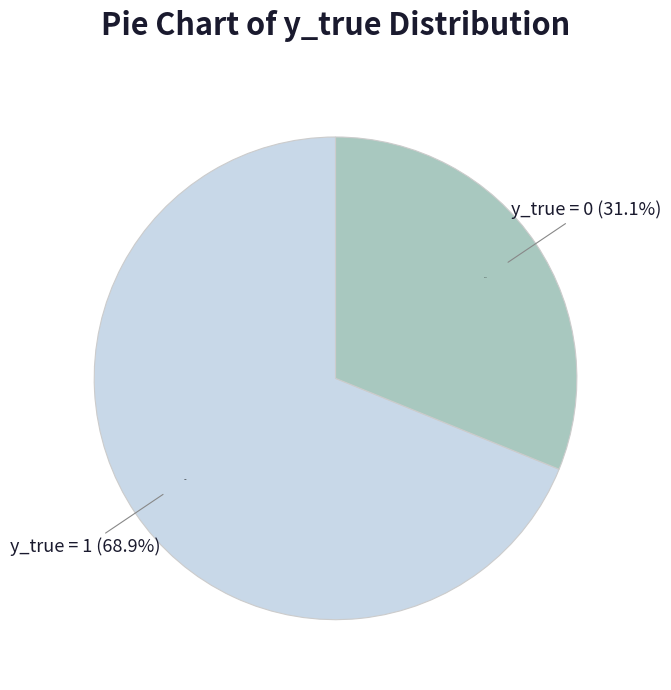

Which category has the smallest portion of the pie?

y_true = 0